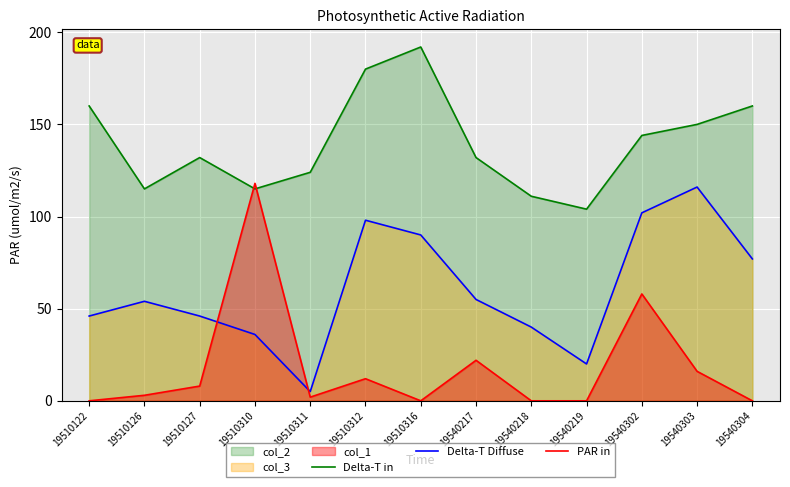

At which label is PAR in closest to 59?

19540302